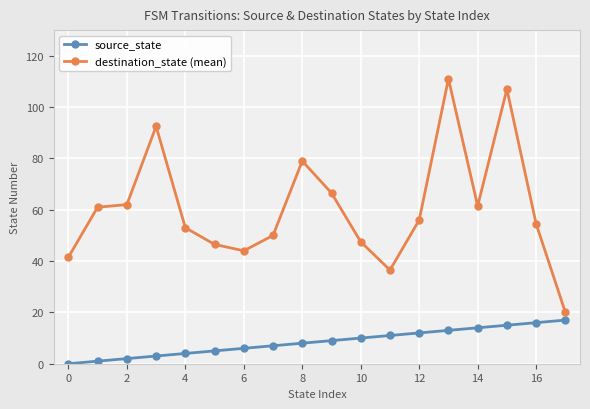

Rank the series by their average value, from highest to lowest.

destination_state (mean), source_state